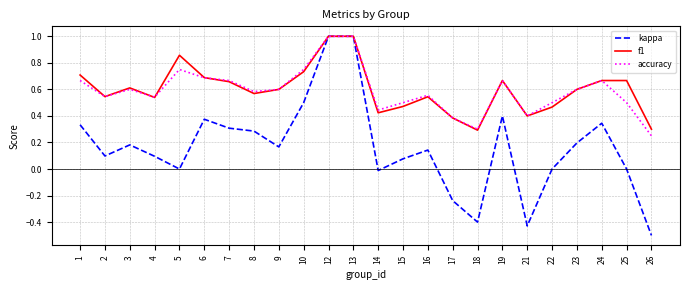

What is the smallest value displayed?

-0.5